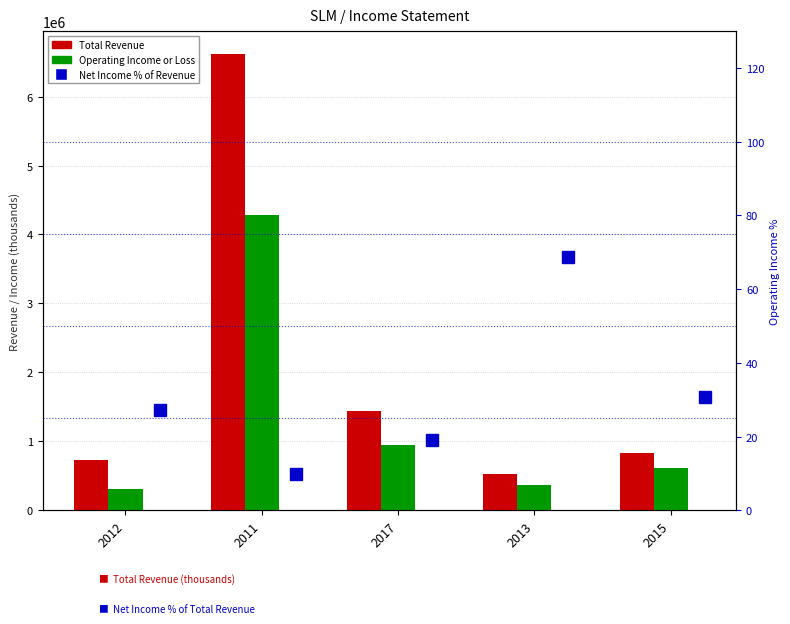

Which series has the largest range (max minus min)?

Total Revenue